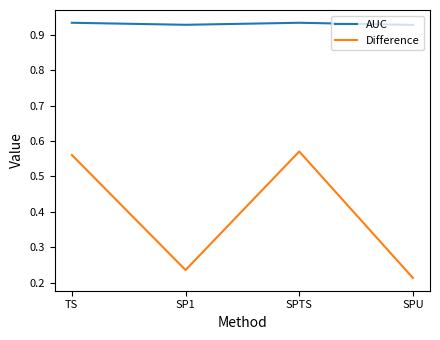

At which label does Difference reach its peak?

SPTS